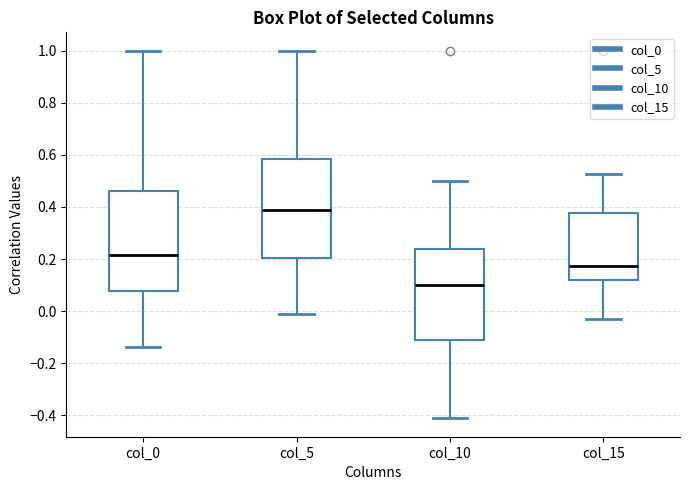

Reading left to right, transcribe this box plot: for each box, give where its median line is, the range the box spans, and where its two whiskers end, as read against the y-axis. The values are not printed on the chart, so give them approximately, as read against the axis.

col_0: median 0.22, box 0.08 to 0.46, whiskers -0.14 to 1.00
col_5: median 0.40, box 0.20 to 0.58, whiskers -0.02 to 1.00
col_10: median 0.10, box -0.12 to 0.24, whiskers -0.42 to 0.50
col_15: median 0.18, box 0.12 to 0.38, whiskers -0.04 to 0.52